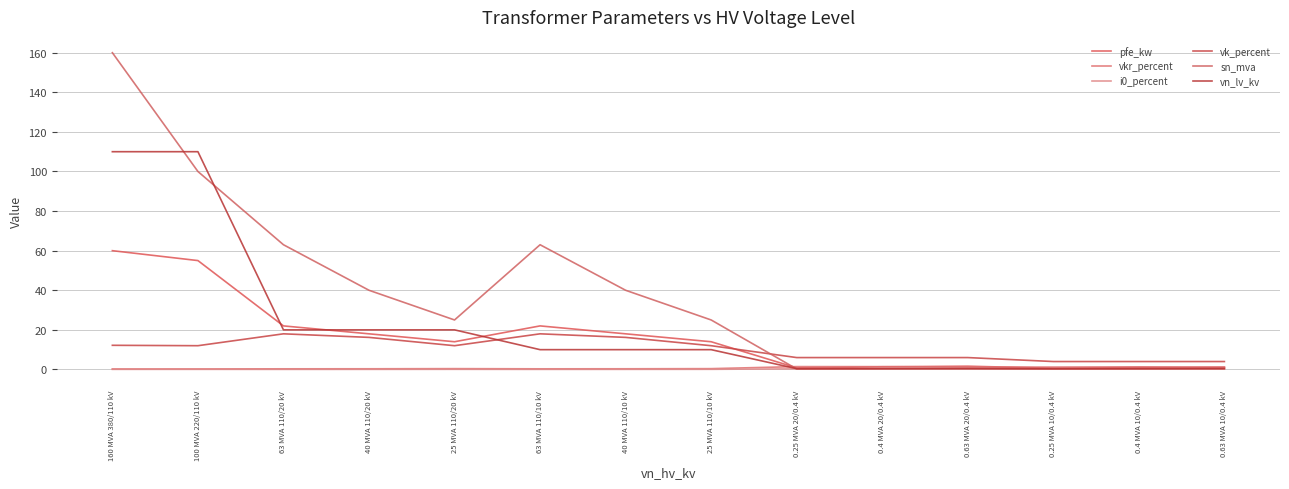

Rank the series by their maximum value, from highest to lowest.

sn_mva, vn_lv_kv, pfe_kw, vk_percent, vkr_percent, i0_percent